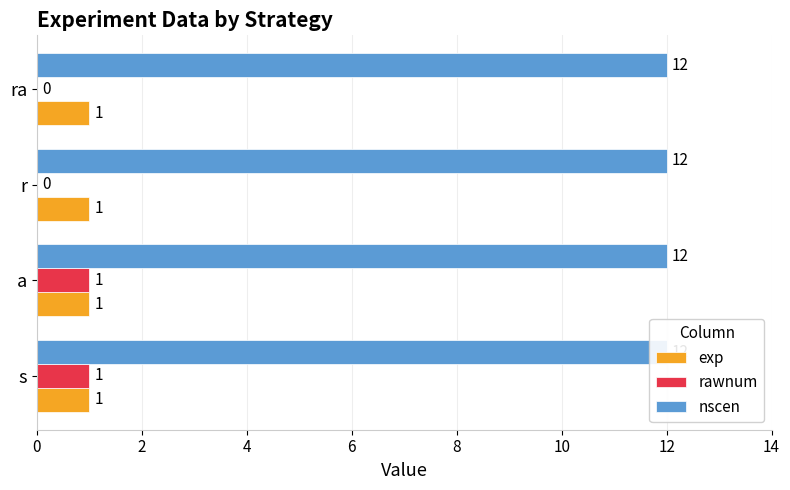

Reading left to right, extract all data points from this chart.

exp: 0.2	0.2	0.2	0.2
rawnum: 1.0	1.0	0.0	0.0
nscen: 0.2	0.2	0.2	0.2